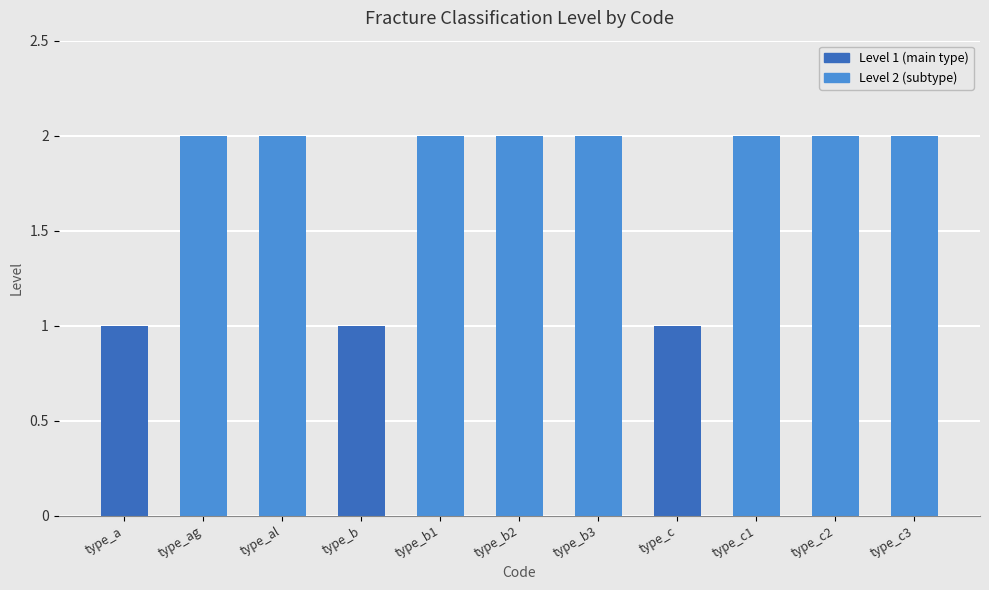

What is the difference between the maximum and minimum values?

1